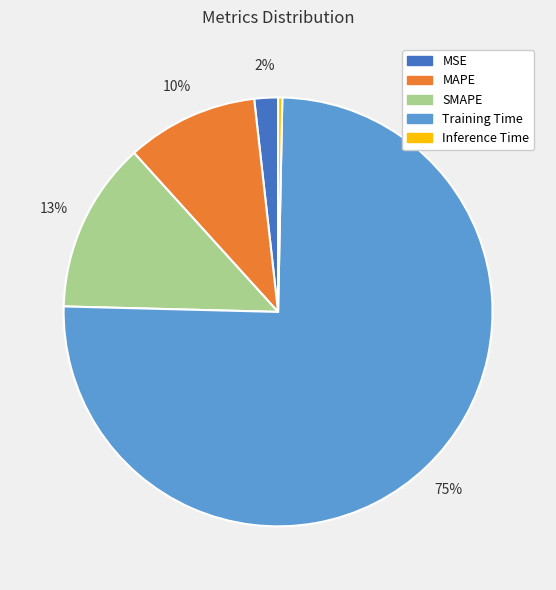

The SMAPE slice represents 13% of the pie. True or false?

True